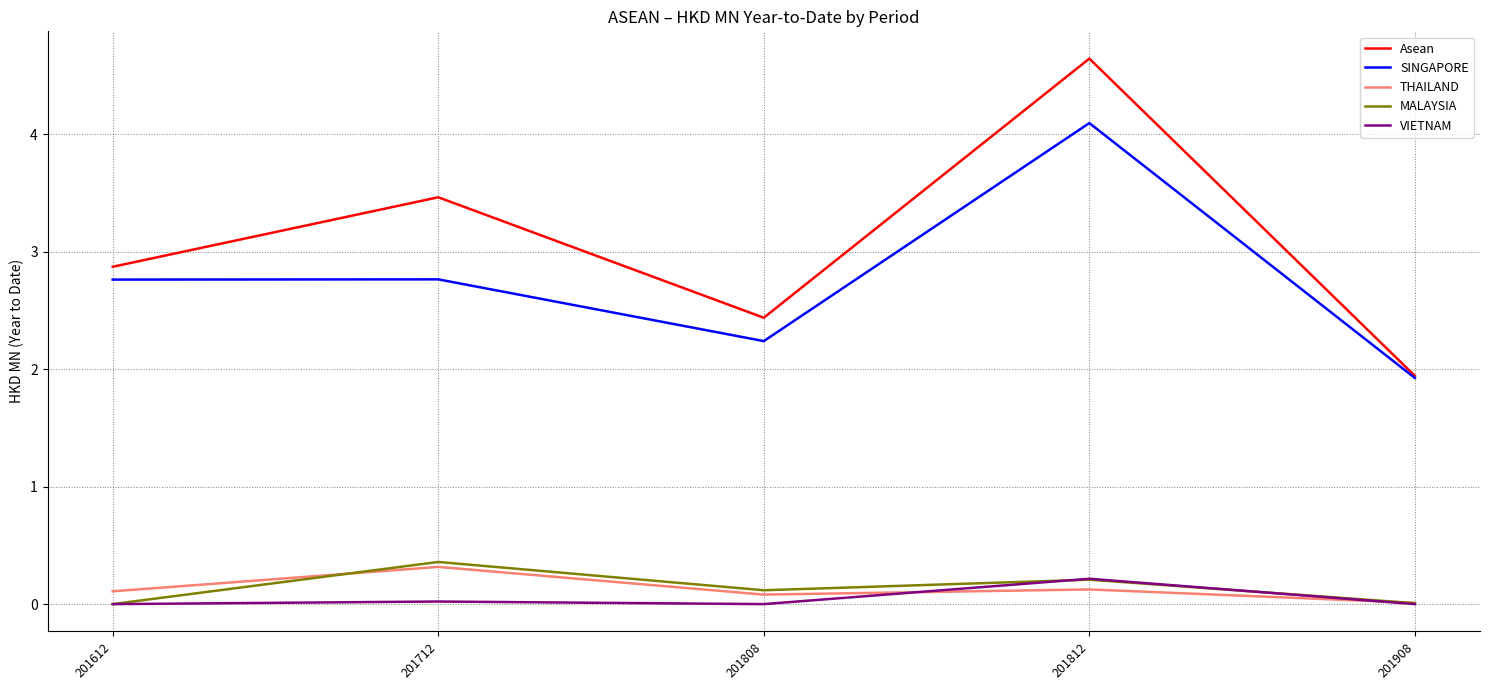

Is this an area chart (filled region under the line)?

No